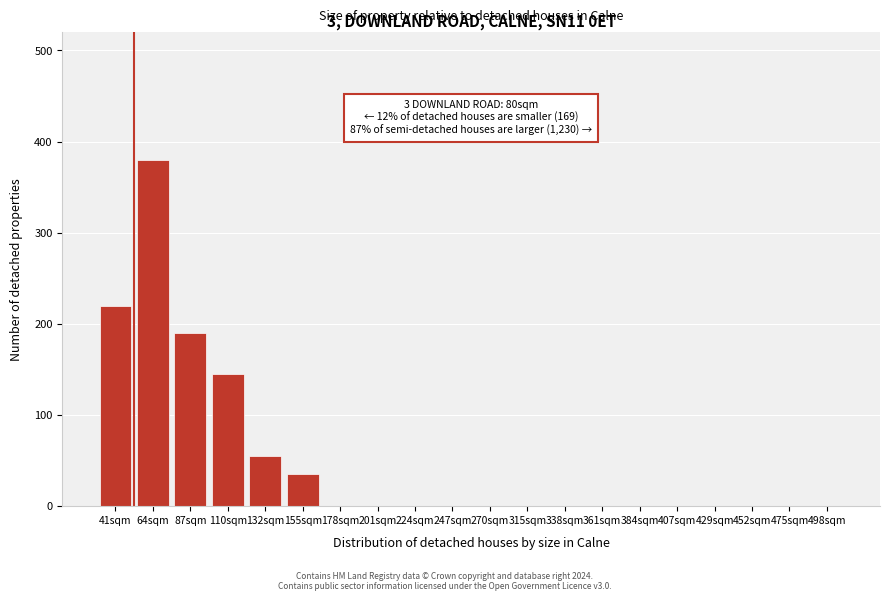

Reading left to right, extract all data points from this chart.

41sqm=220	64sqm=380	87sqm=190	110sqm=145	132sqm=55	155sqm=35	178sqm=0	201sqm=0	224sqm=0	247sqm=0	270sqm=0	315sqm=0	338sqm=0	361sqm=0	384sqm=0	407sqm=0	429sqm=0	452sqm=0	475sqm=0	498sqm=0